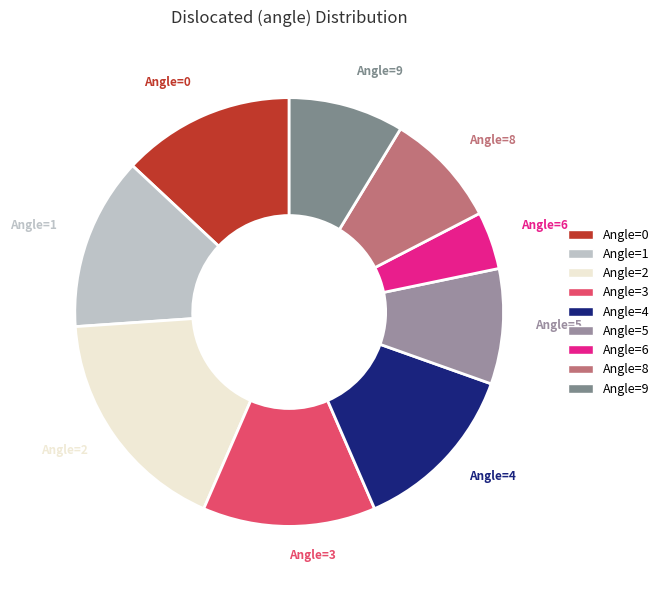

How many slices are in this pie chart?

9